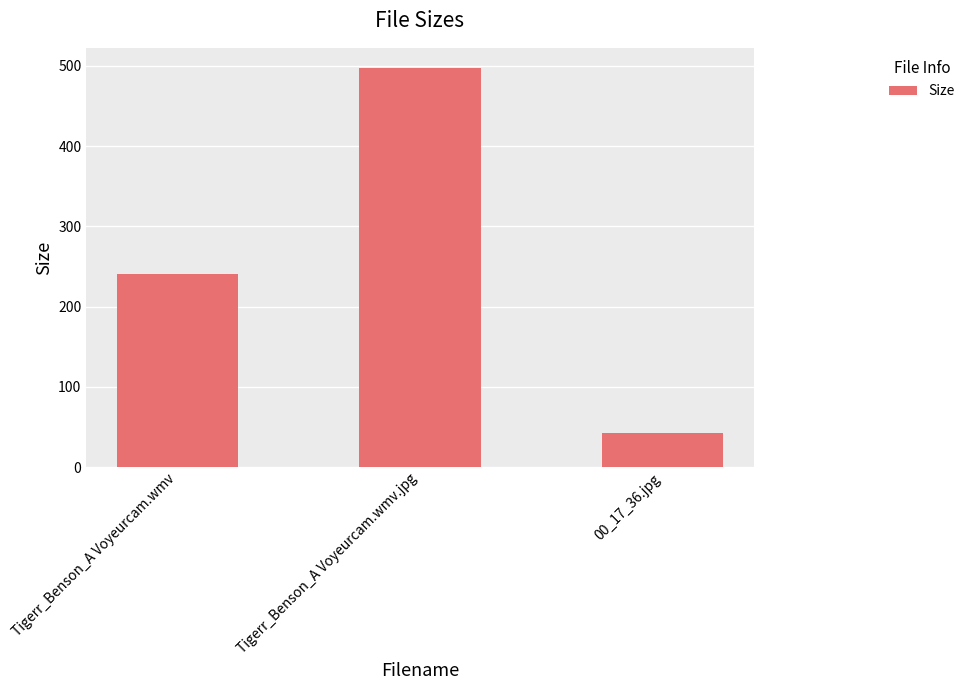

What is the label of the 2nd bar from the right?

Tigerr_Benson_A Voyeurcam.wmv.jpg